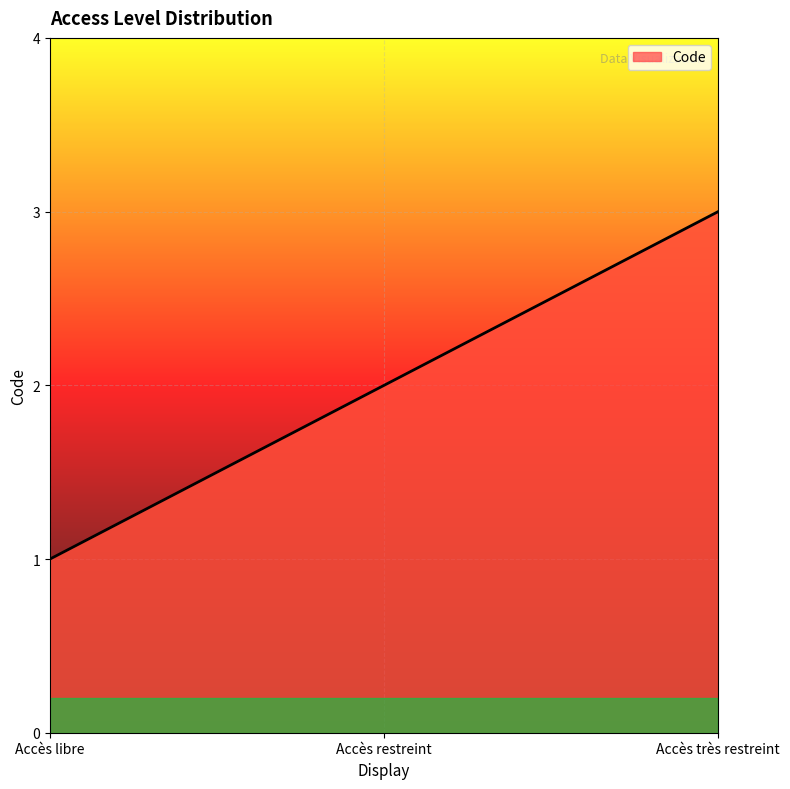

Read the value at Accès restreint.

2